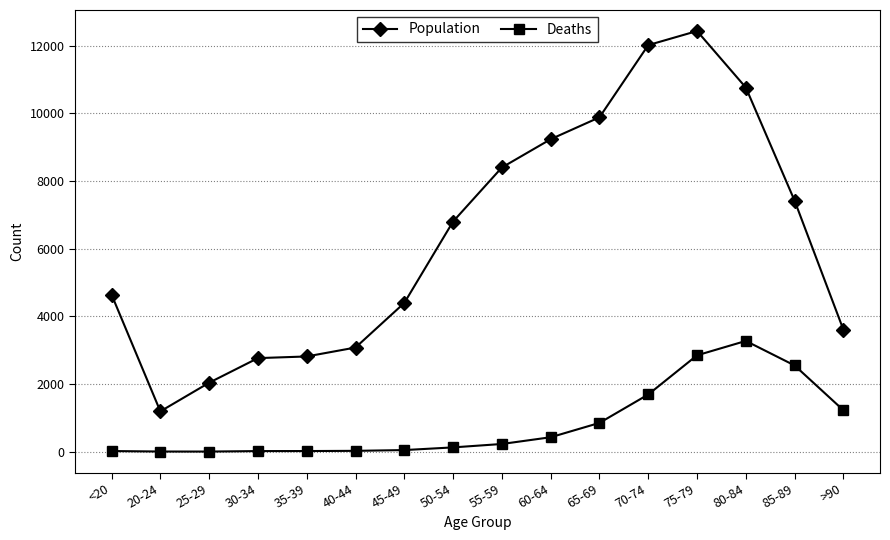

Does the chart display data point markers on the line(s)?

Yes